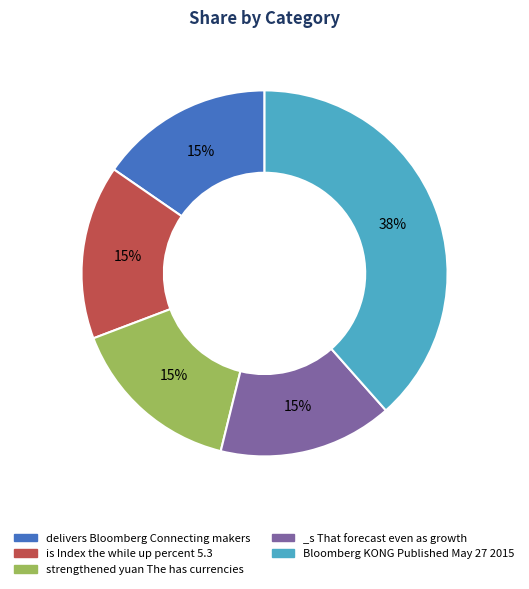

Is there a majority slice in this chart?

No